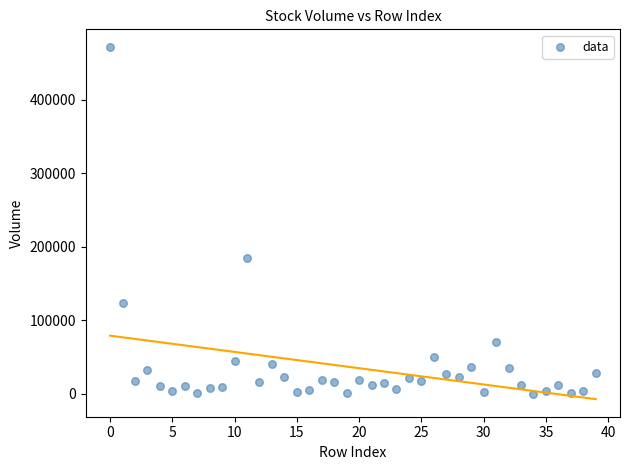

What is the range of Y values (max minus min)?

471622